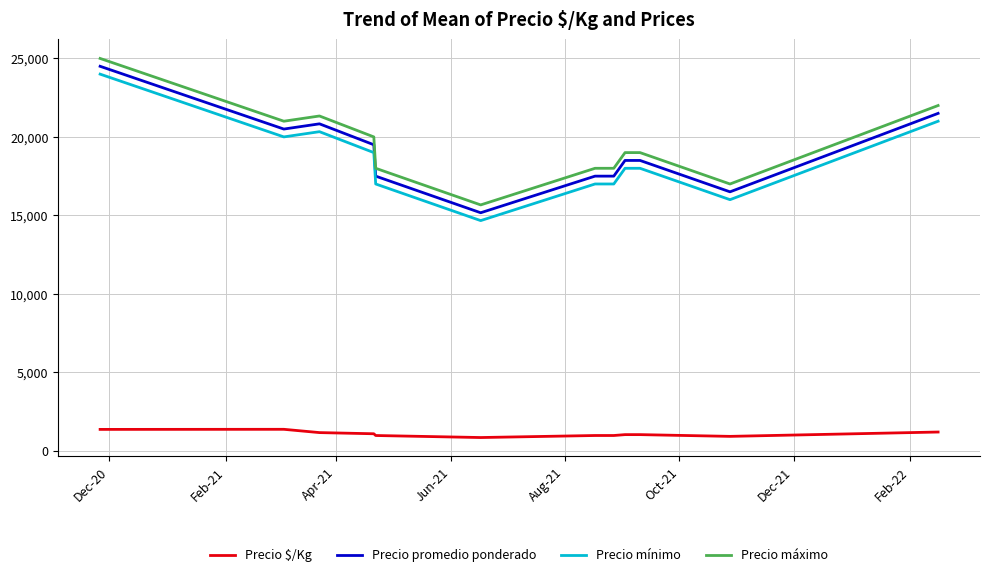

True or false: Precio máximo and Precio promedio ponderado intersect in this chart.

False